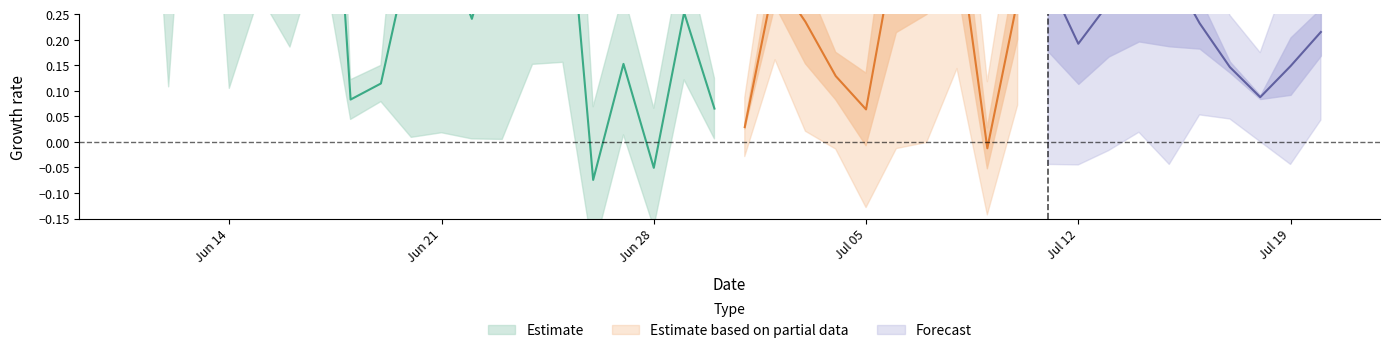

How many positive values does the predictions series have?

36